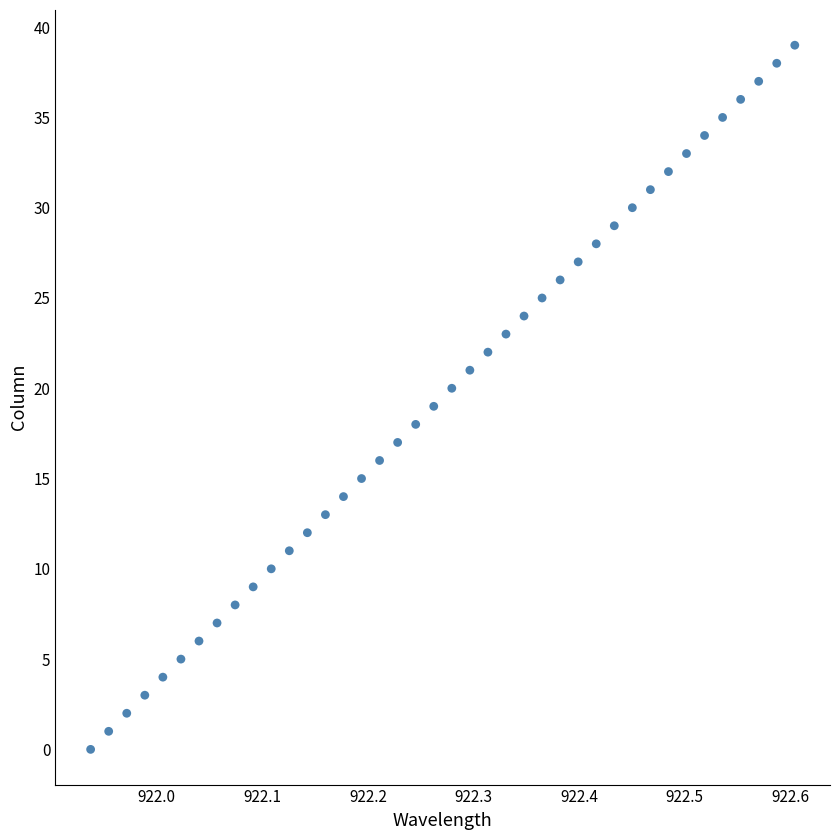

What is the range of Y values (max minus min)?

39